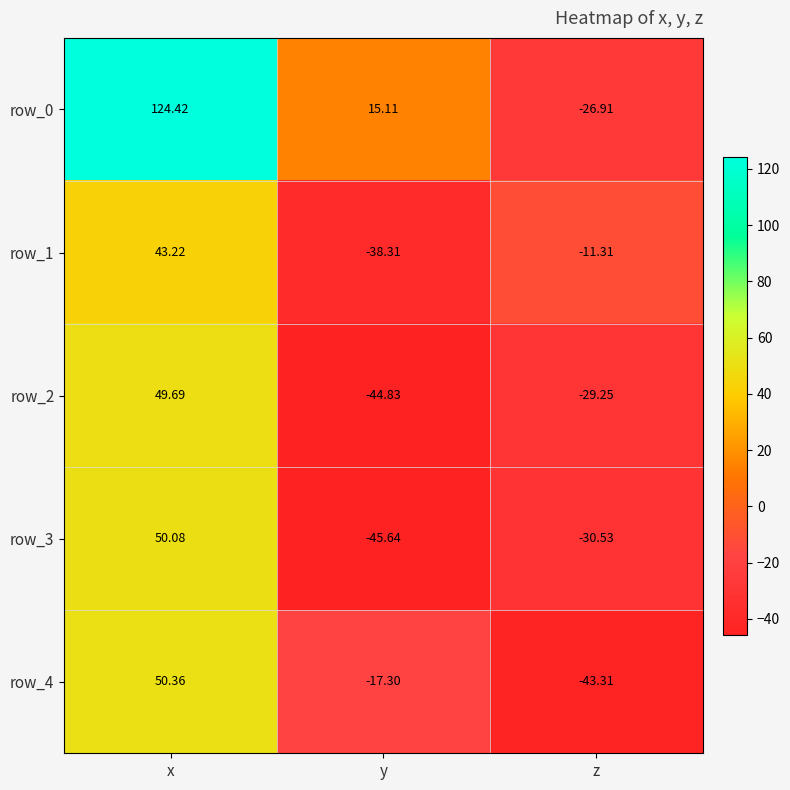

How many values in row_4 are below zero?

2